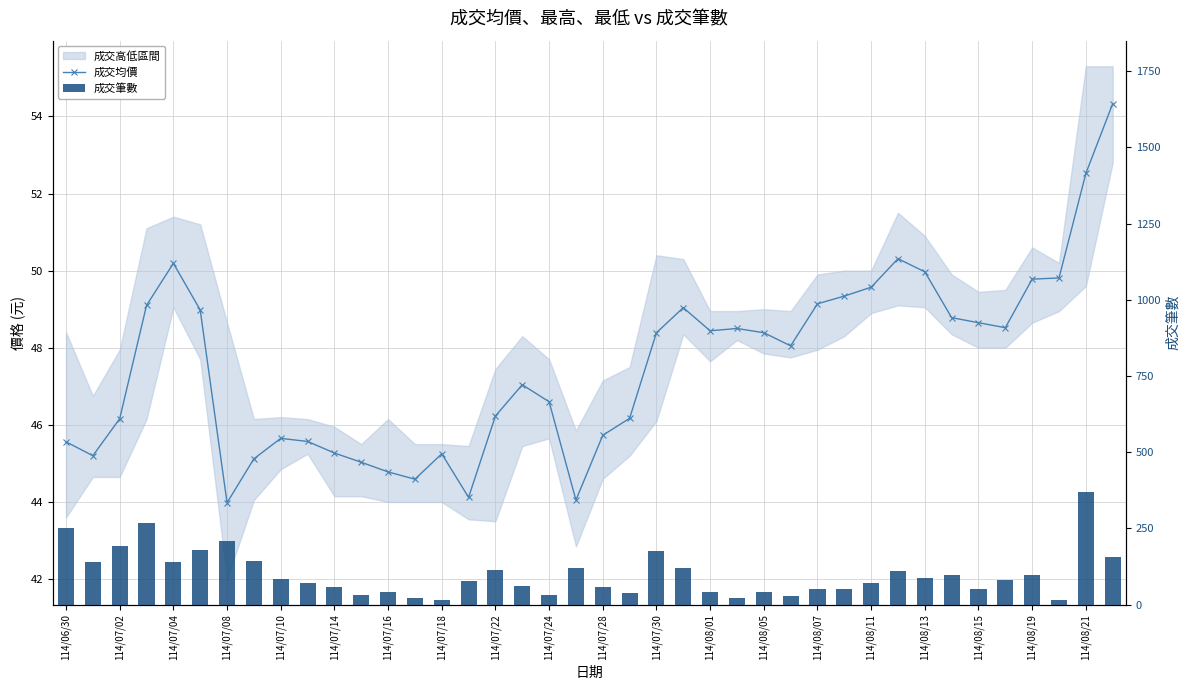

How many values in the 成交均價 series are below 48?

19